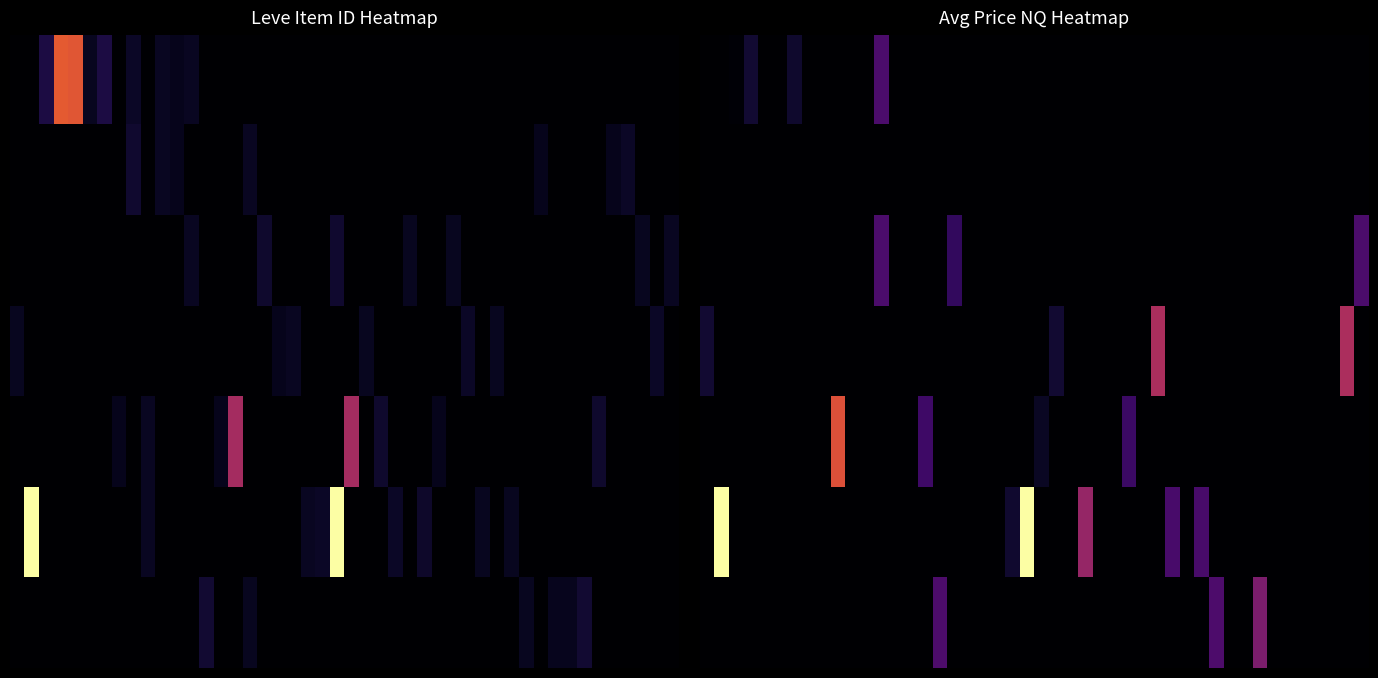

Reading left to right, what are all the values shown in this chart?

1: 112=5091	113=27713	114=27125	115=2494	116=5071	144=3011	170=2680	173=2226	175=2673
5: 112=0	113=0	114=0	115=0	116=0	144=3767	170=2662	173=2230	175=0
10: 112=0	113=0	114=0	115=0	116=0	144=0	170=0	173=0	175=2673
15: 112=0	113=0	114=0	115=0	116=0	144=0	170=0	173=0	175=0
20: 112=0	113=0	114=0	115=0	116=0	144=0	170=0	173=0	175=0
25: 112=0	113=0	114=0	115=0	116=0	144=0	170=0	173=0	175=0
30: 112=0	113=0	114=0	115=0	116=0	144=0	170=0	173=0	175=0